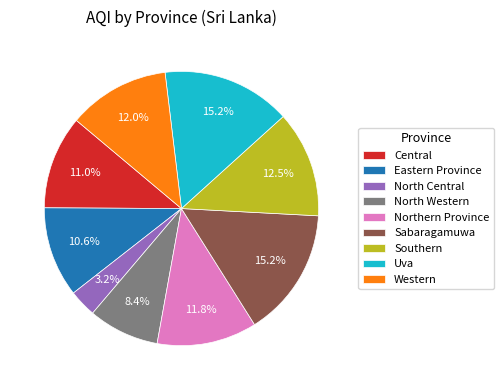

What is the smallest slice in the pie chart?

North Central